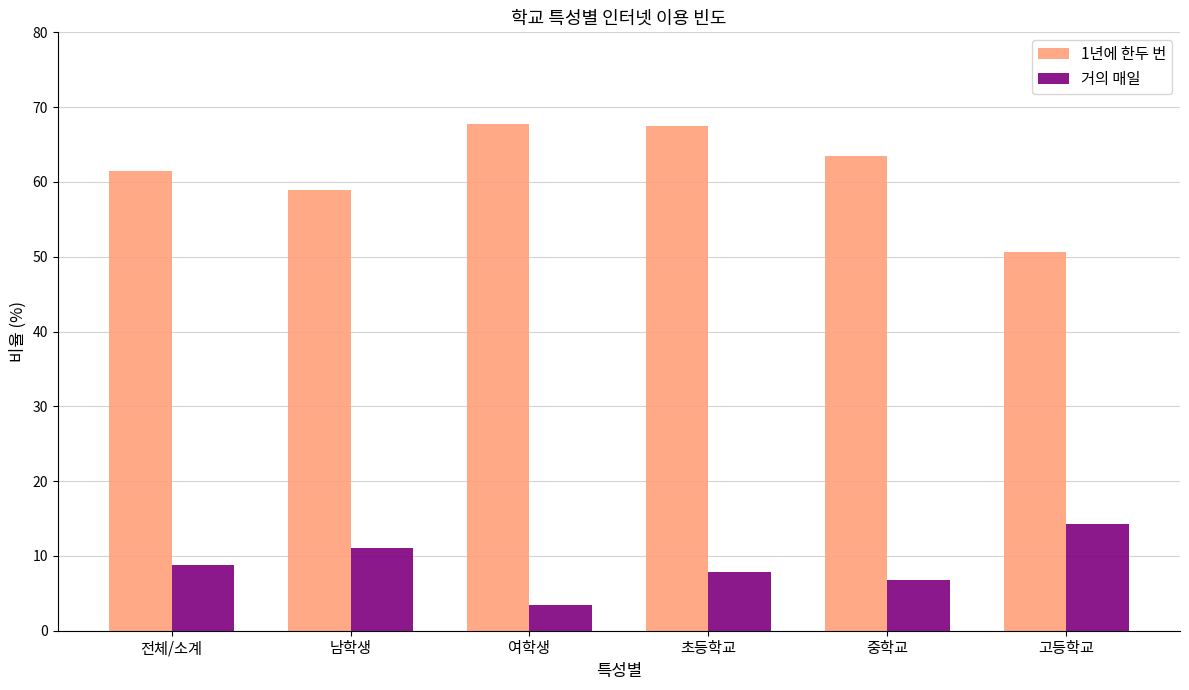

What is the difference between the maximum and minimum values in the 거의 매일 series?

10.9